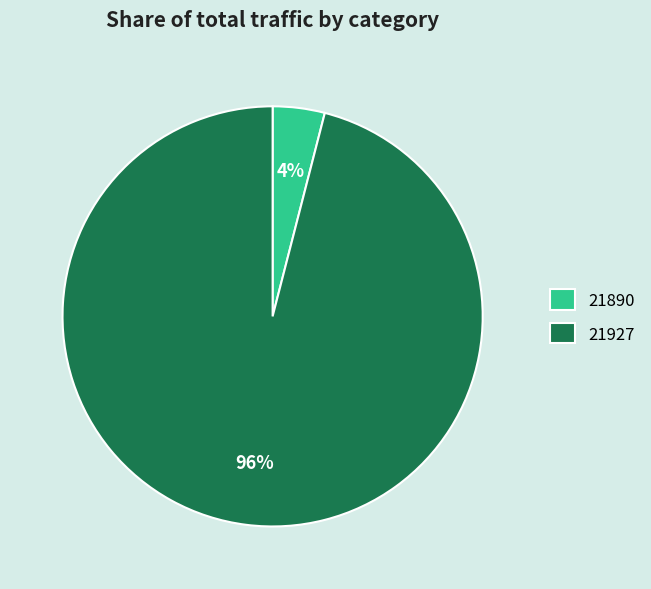

How many slices are in this pie chart?

2